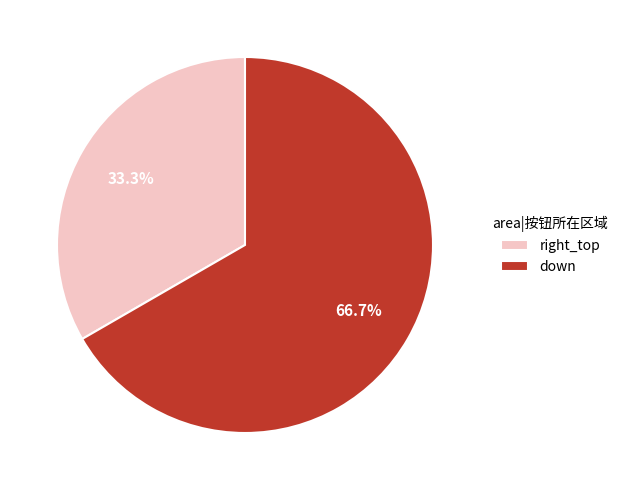

Do right_top and down together represent more than half of the pie?

Yes